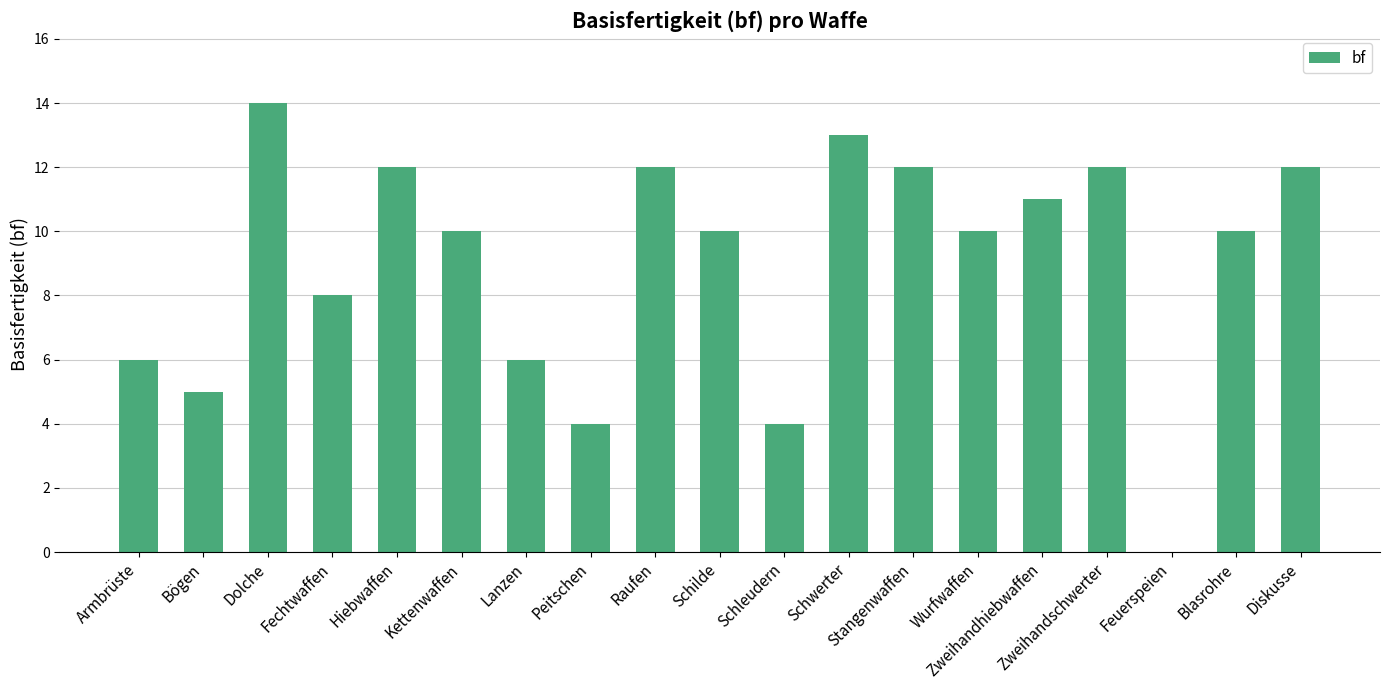

How many positive values are there?

18